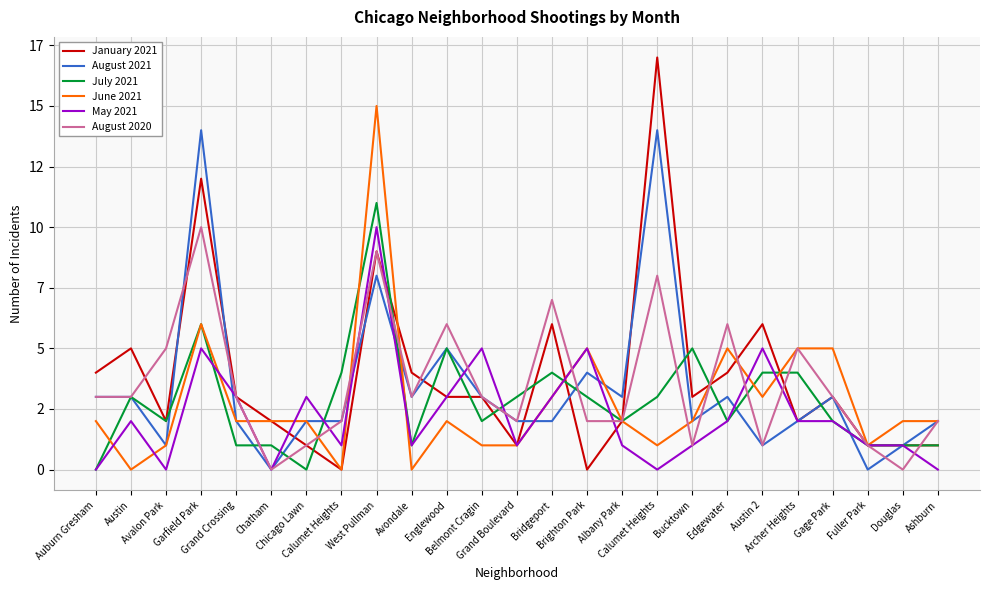

Is this an area chart (filled region under the line)?

No